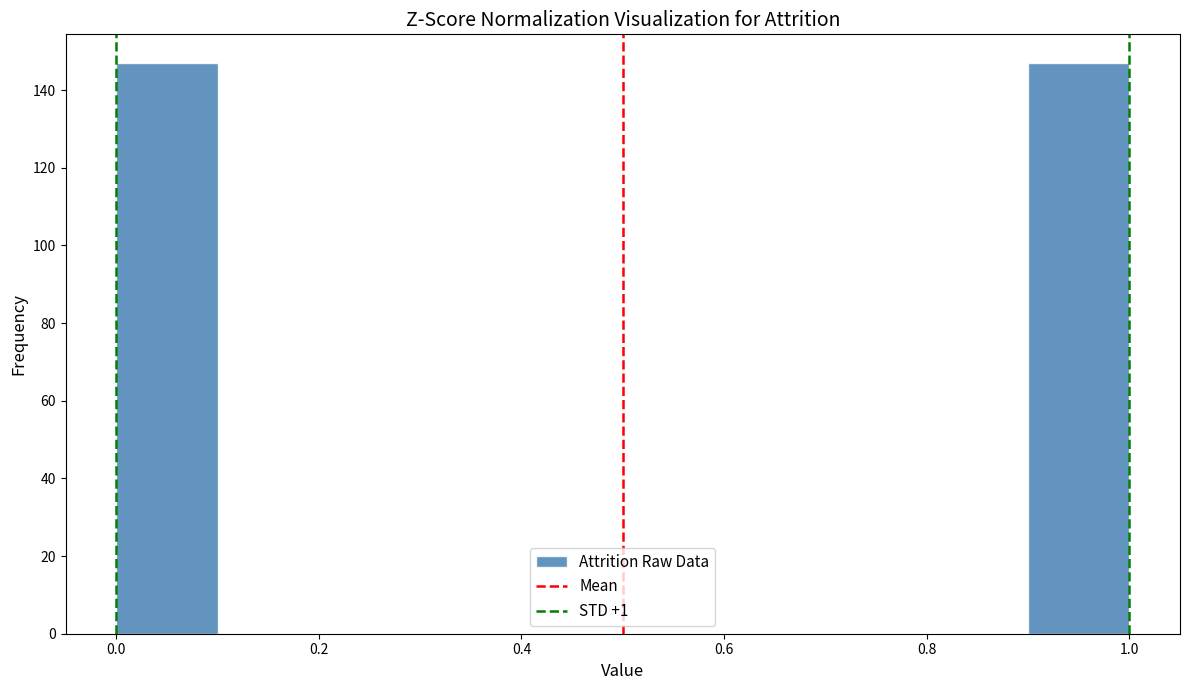

Reading left to right, transcribe this chart: for each bar, give the range it covers on the x-axis and its height. The values are not printed on the chart, so give them approximately, as read against the axis.

0.0 to 0.1: 148
0.1 to 0.2: 0
0.2 to 0.3: 0
0.3 to 0.4: 0
0.4 to 0.5: 0
0.5 to 0.6: 0
0.6 to 0.7: 0
0.7 to 0.8: 0
0.8 to 0.9: 0
0.9 to 1.0: 148